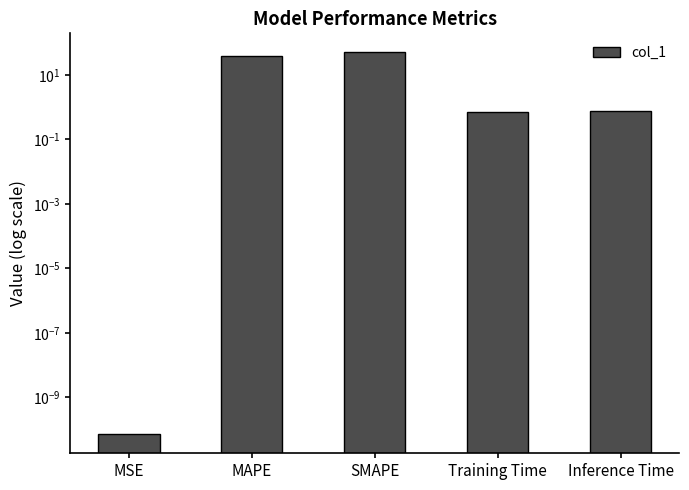

The chart shows a value of 0.8 at Inference Time. True or false?

True